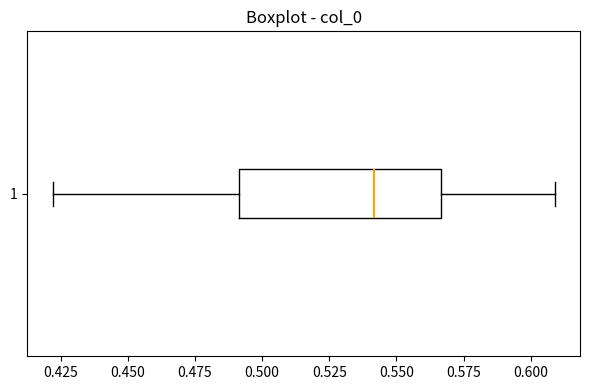

Read this box plot against the x-axis: the position of the median line, the range covered by the box, and the ends of both whiskers. The values are not printed on the chart, so give them approximately, as read against the axis.

median 0.540, box 0.490 to 0.565, whiskers 0.420 to 0.610